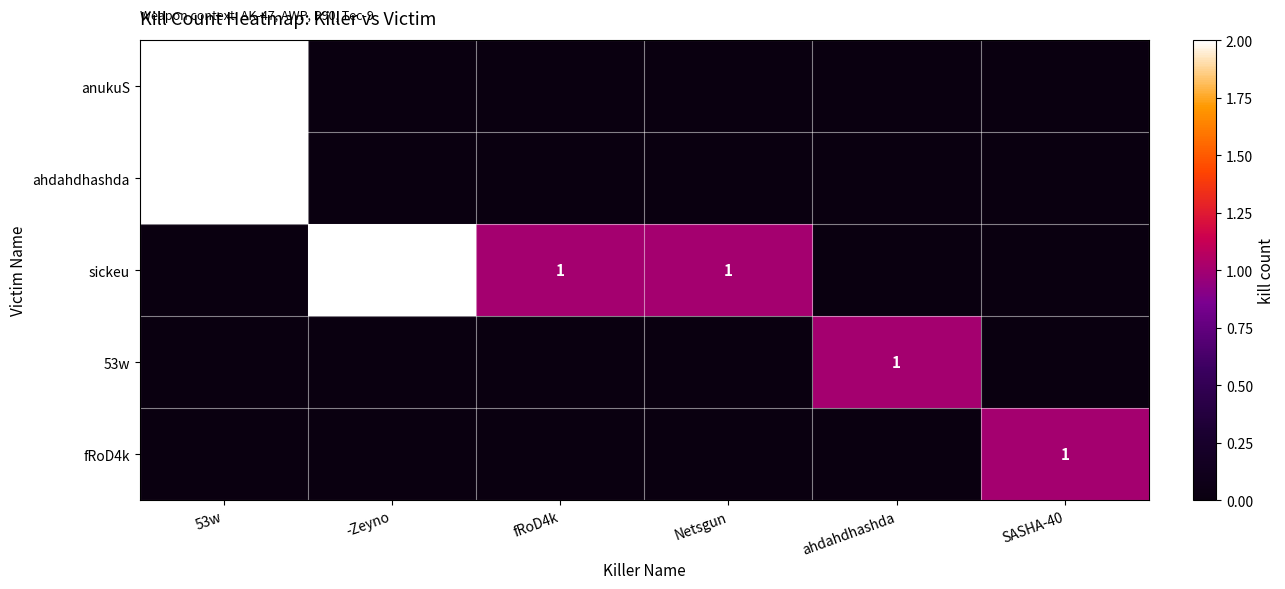

The anukuS series shows 2 at 53w. True or false?

True